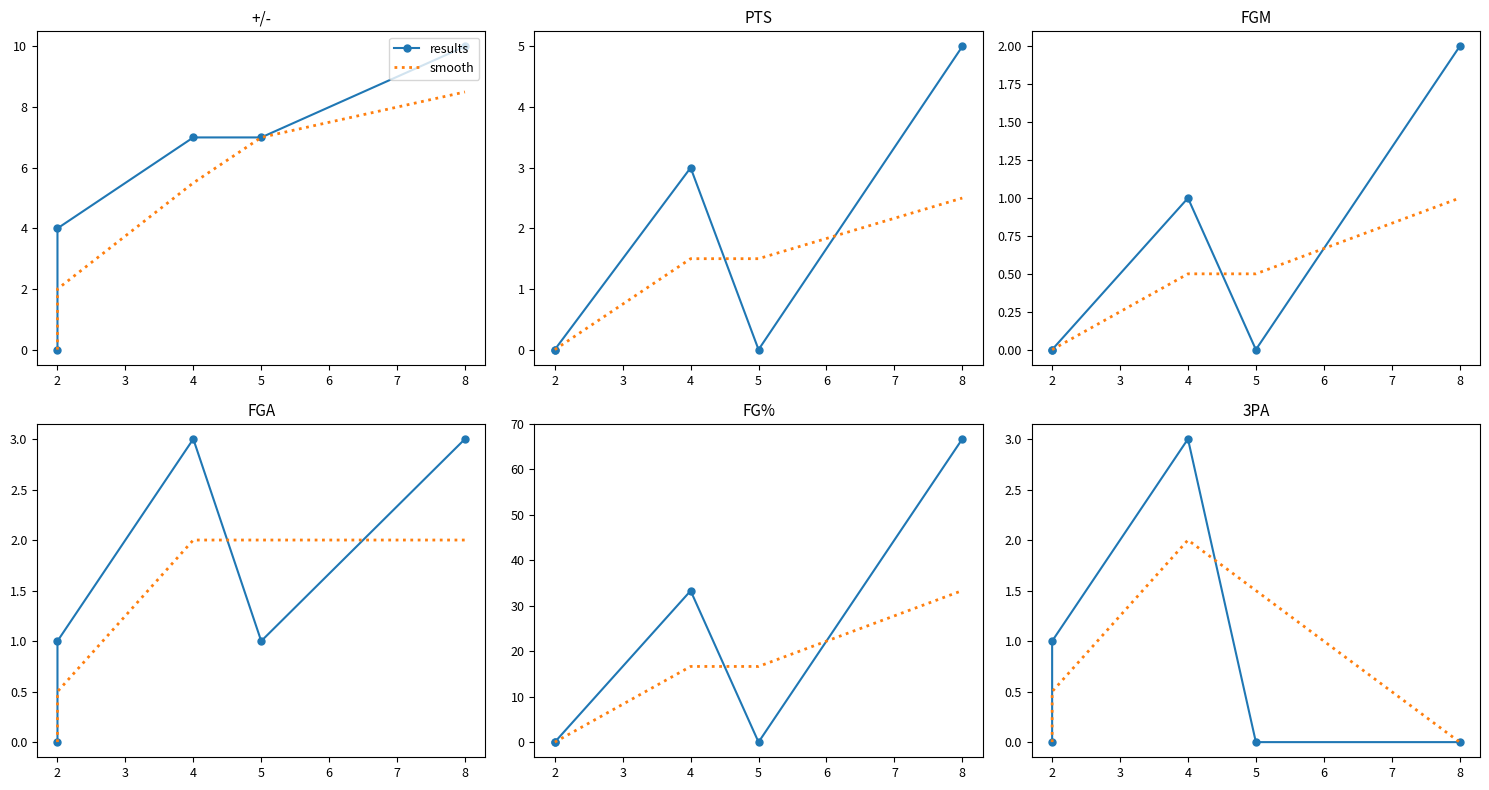

Is this an area chart (filled region under the line)?

No